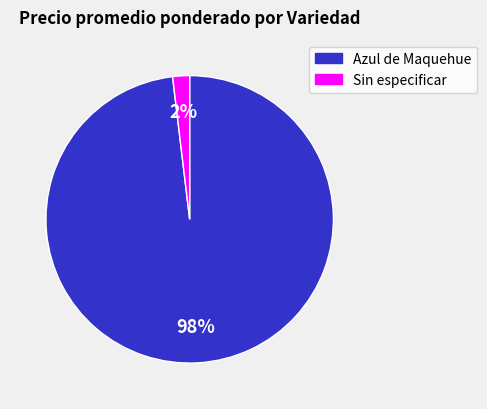

What is the smallest slice in the pie chart?

Sin especificar